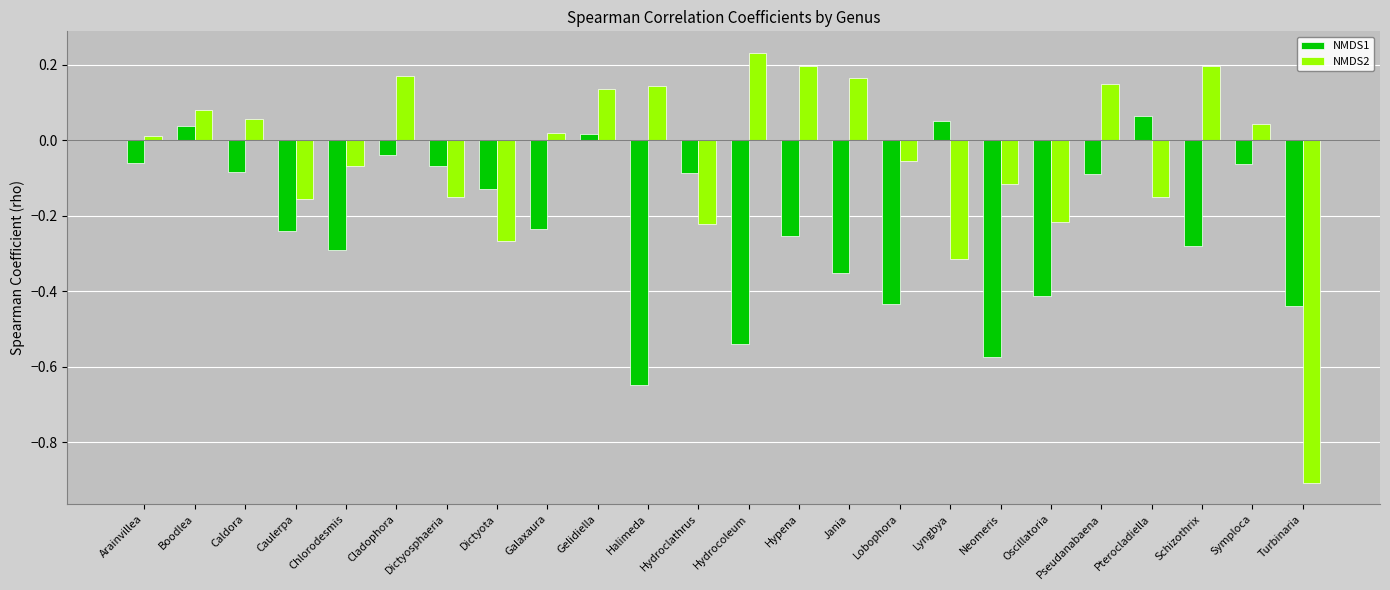

What is the label of the 20th bar from the right?

Chlorodesmis